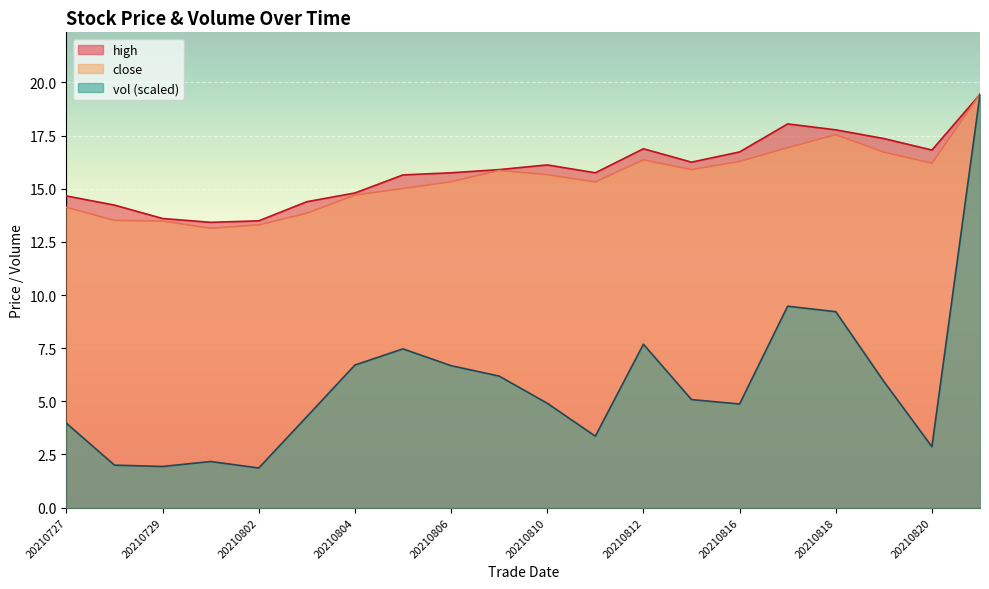

What are all the series names shown in the legend?

high, close, vol (scaled)